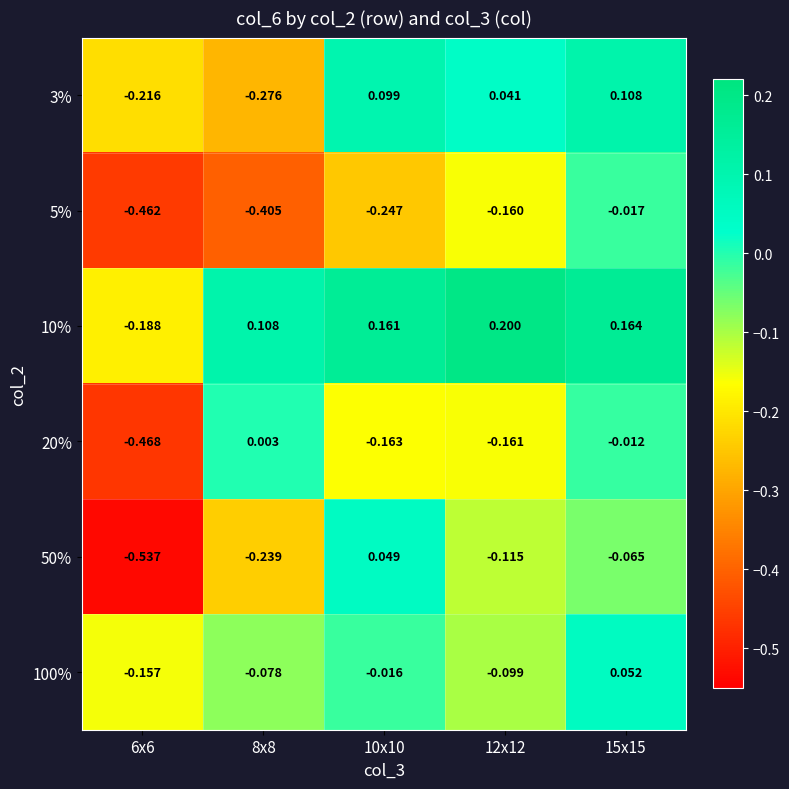

Reading left to right, what are all the values shown in this chart?

3%: 6x6=-0.2	8x8=-0.3	10x10=0.1	12x12=0.0	15x15=0.1
5%: 6x6=-0.5	8x8=-0.4	10x10=-0.2	12x12=-0.2	15x15=-0.0
10%: 6x6=-0.2	8x8=0.1	10x10=0.2	12x12=0.2	15x15=0.2
20%: 6x6=-0.5	8x8=0.0	10x10=-0.2	12x12=-0.2	15x15=-0.0
50%: 6x6=-0.5	8x8=-0.2	10x10=0.0	12x12=-0.1	15x15=-0.1
100%: 6x6=-0.2	8x8=-0.1	10x10=-0.0	12x12=-0.1	15x15=0.1